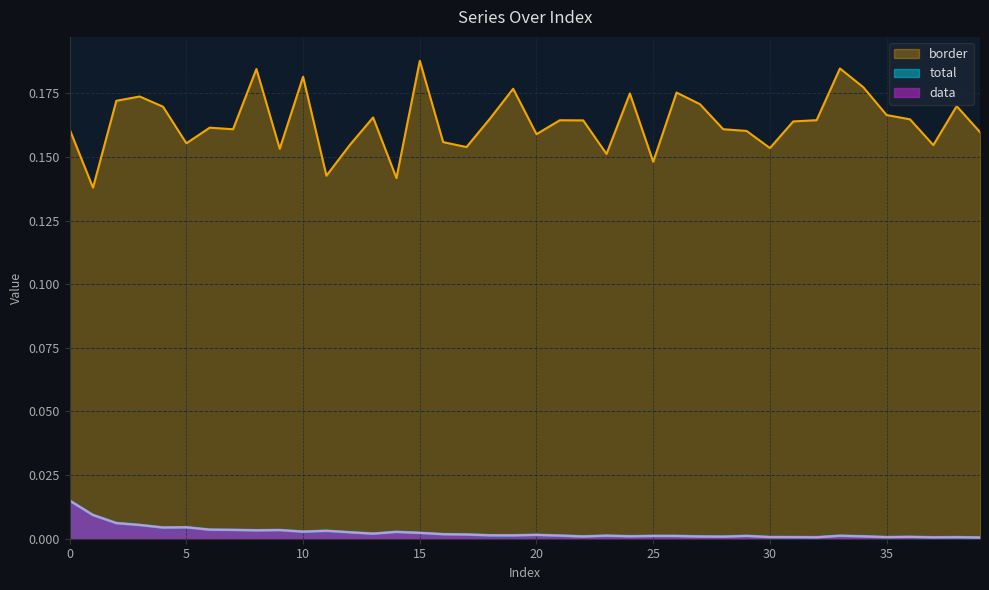

Is the value of data at 8 greater than the value of border at 29?

No